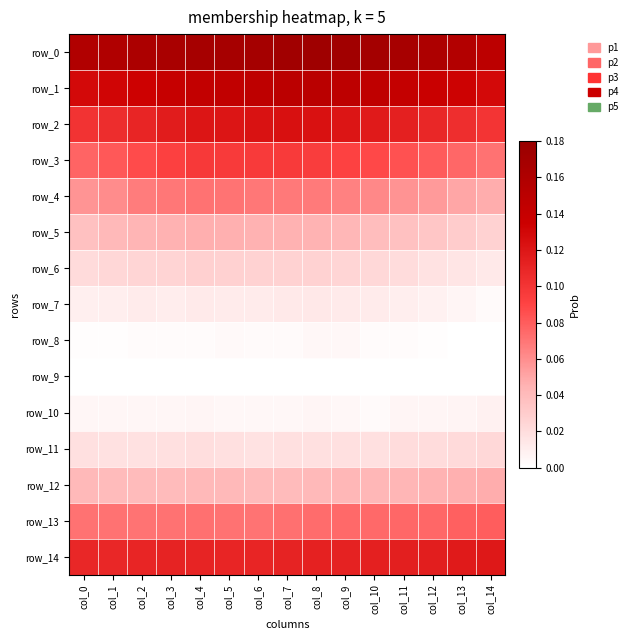

At which label does row_8 reach its peak?

col_8